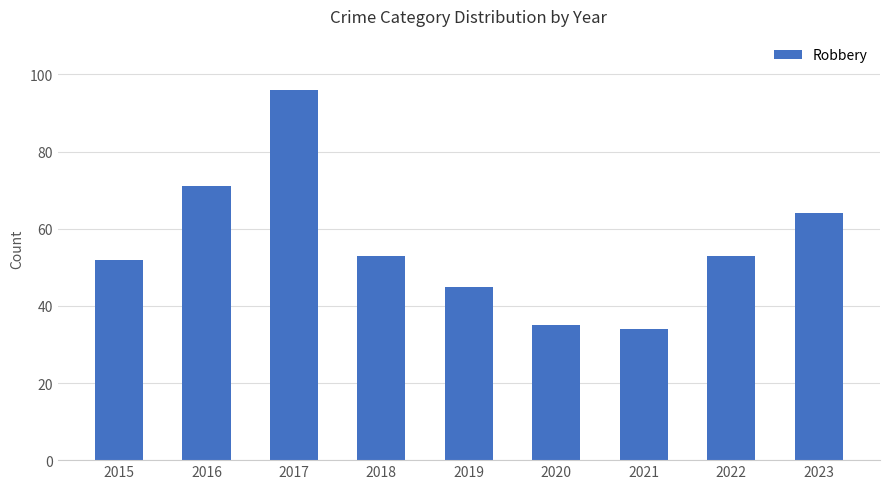

What is the smallest value displayed?

34